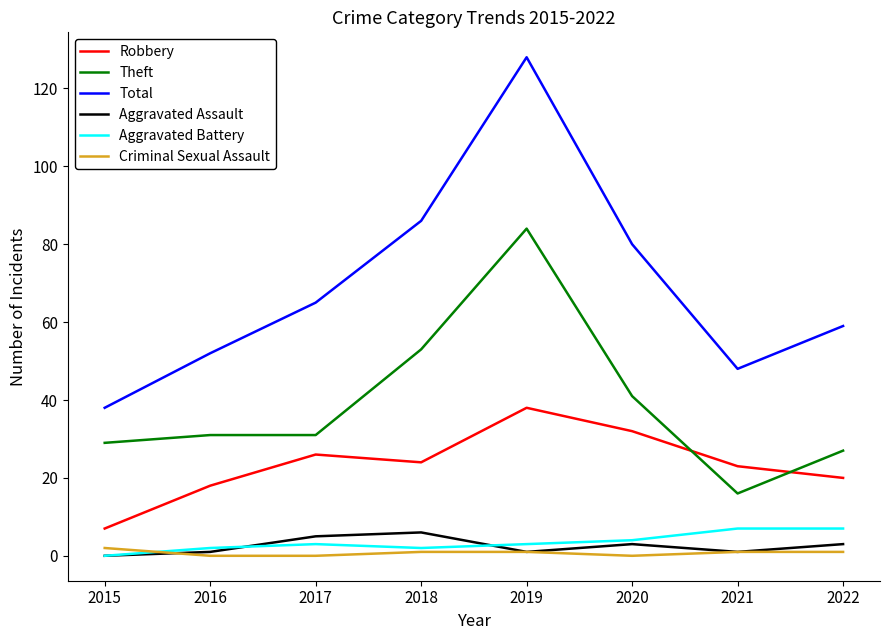

What is the sum of the Robbery values at 2022 and 2015?

27